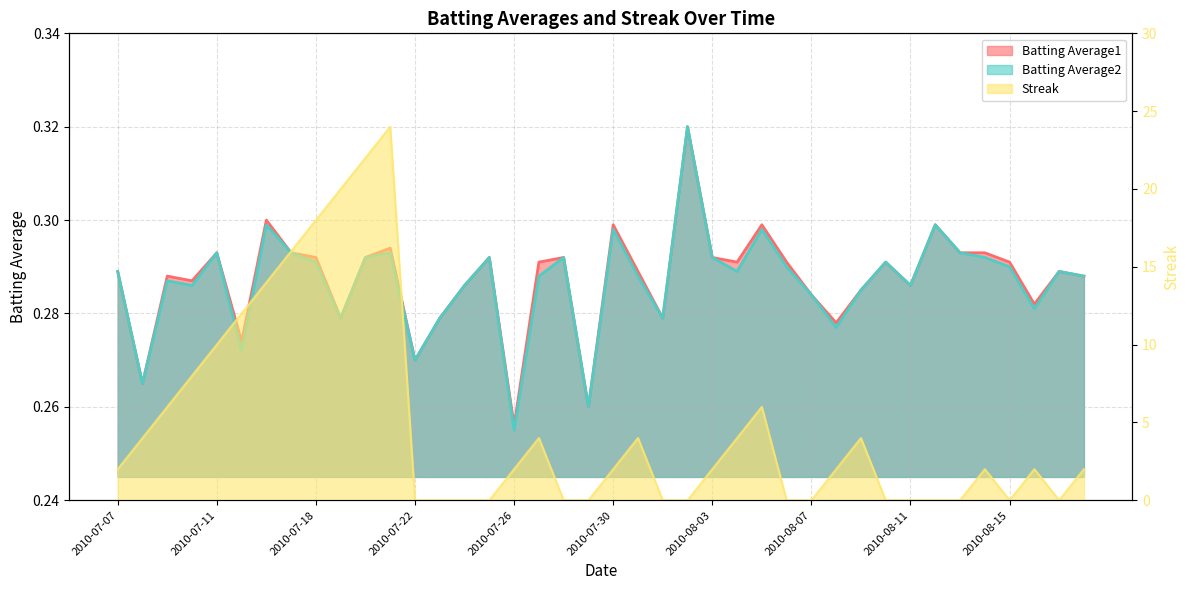

What is the total value across all series at 2010-07-07?

2.6